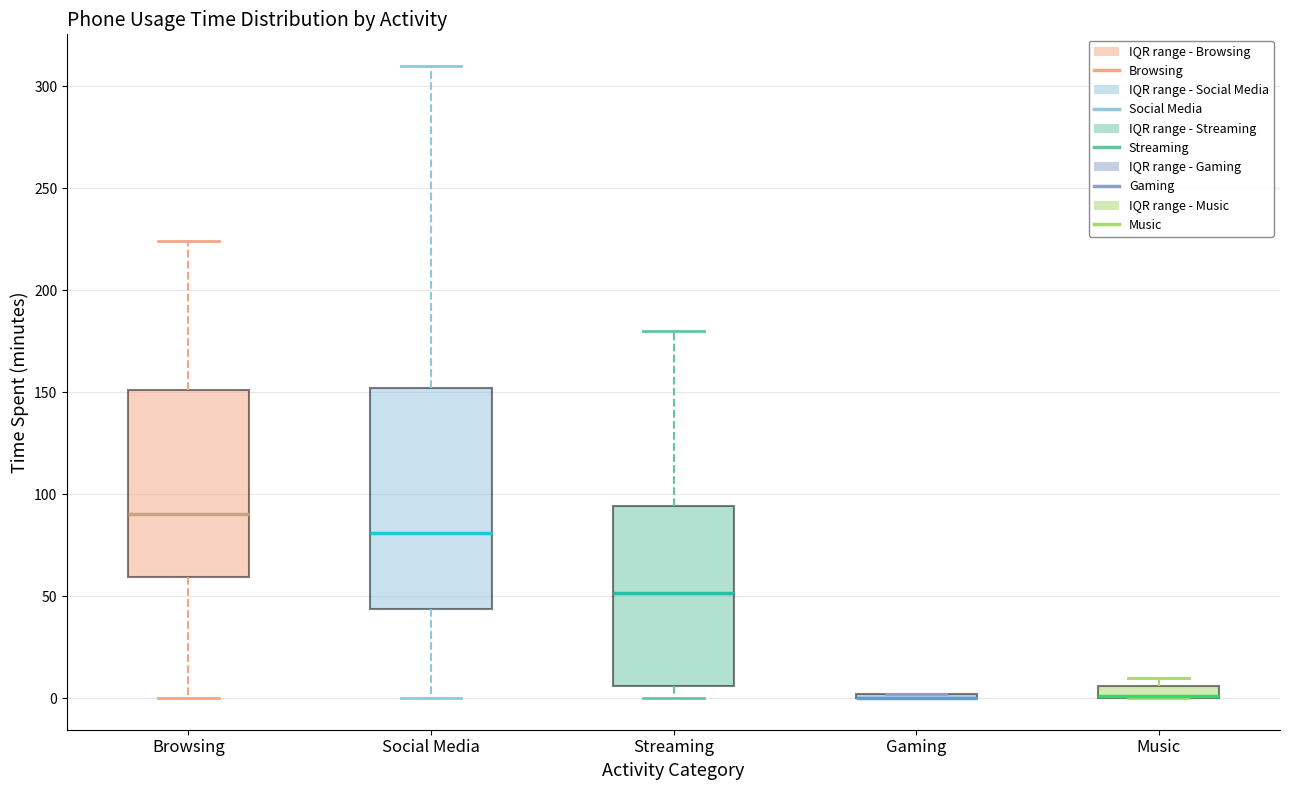

Comparing the boxes themselves (not the whiskers), which one is the tallest?

Social Media